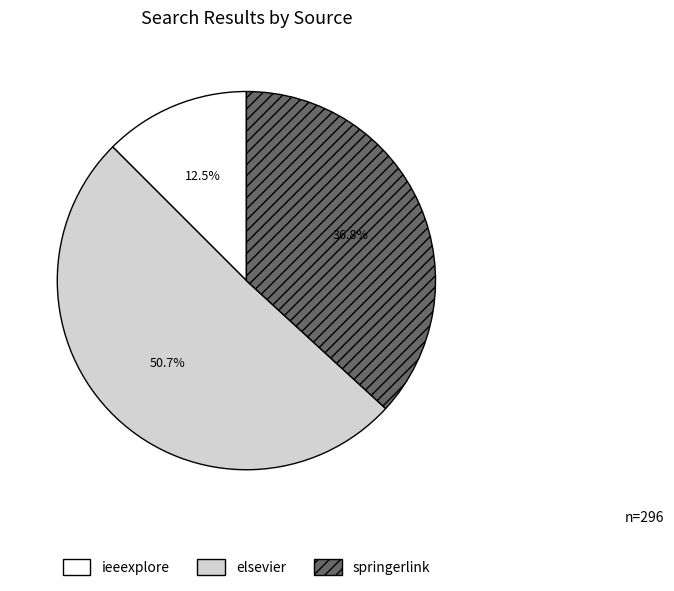

To the nearest percent, what is the average slice percentage?

33%